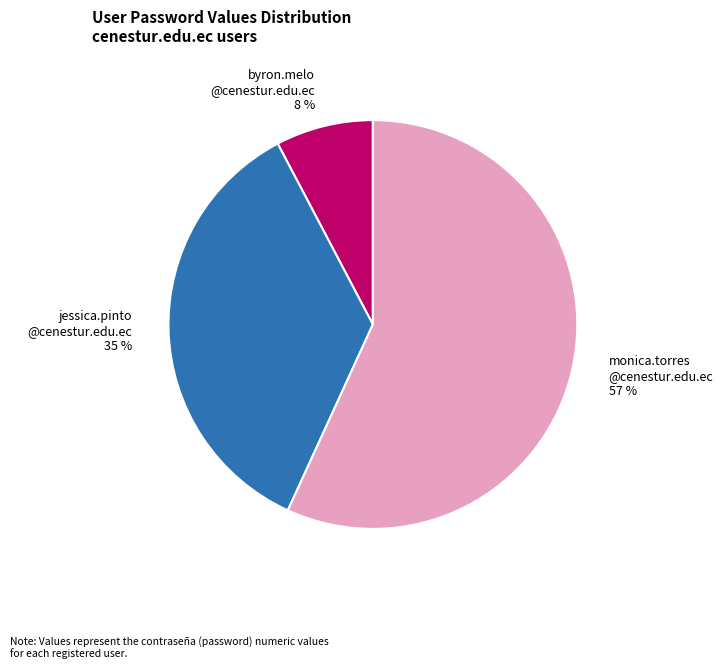

Rank the categories by value from lowest to highest.

byron.melo @cenestur.edu.ec 8 %, jessica.pinto @cenestur.edu.ec 35 %, monica.torres @cenestur.edu.ec 57 %